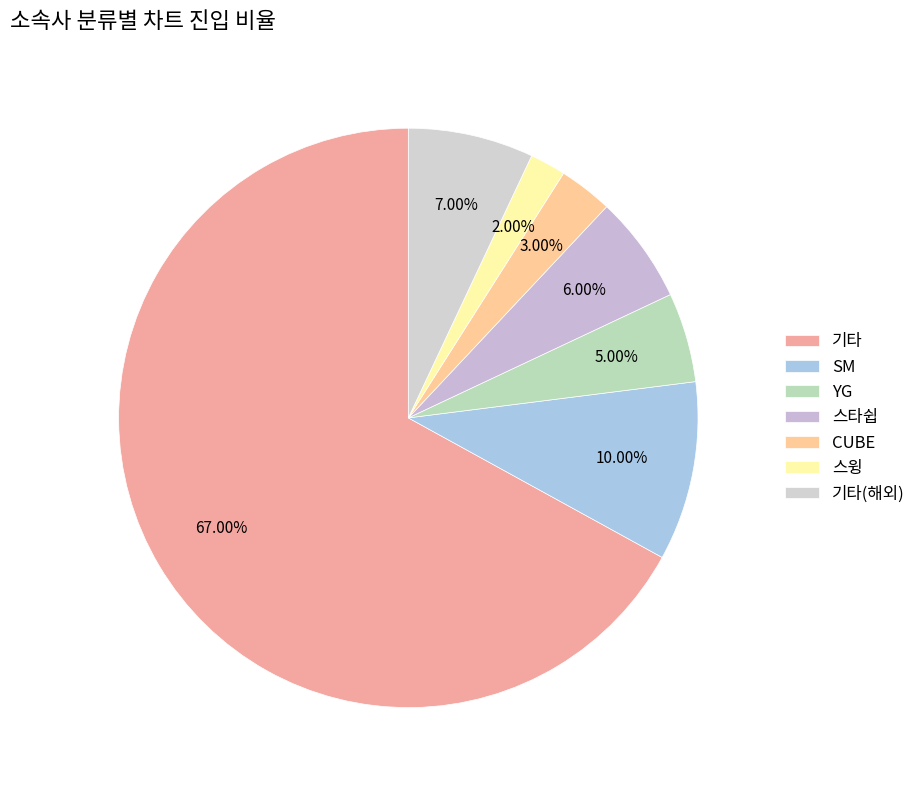

Is it true that 기타 is 61% of the pie?

False